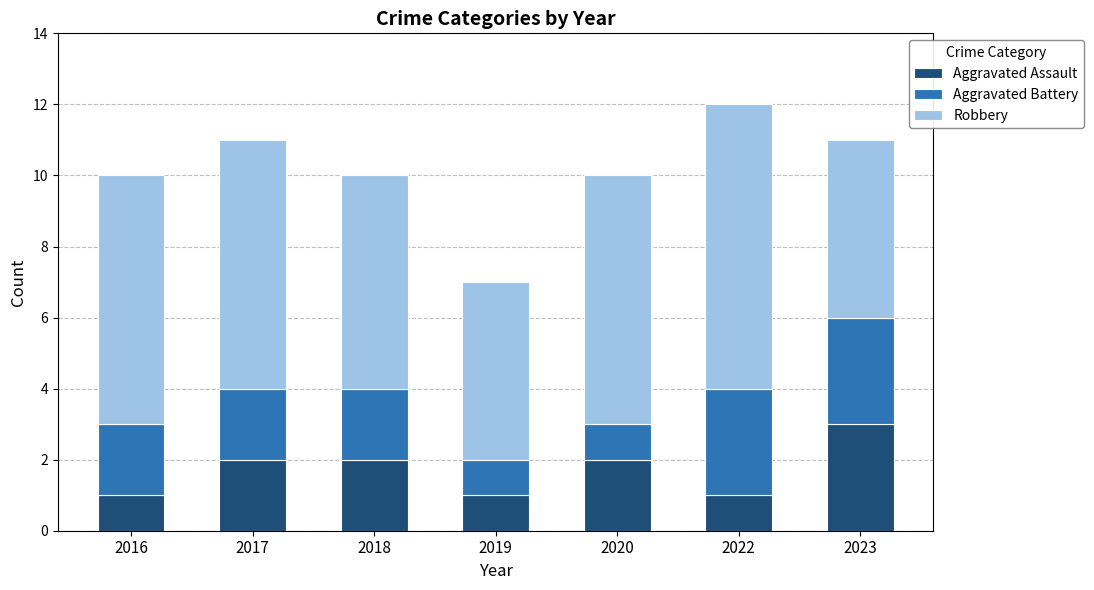

Does the chart contain stacked bars?

Yes